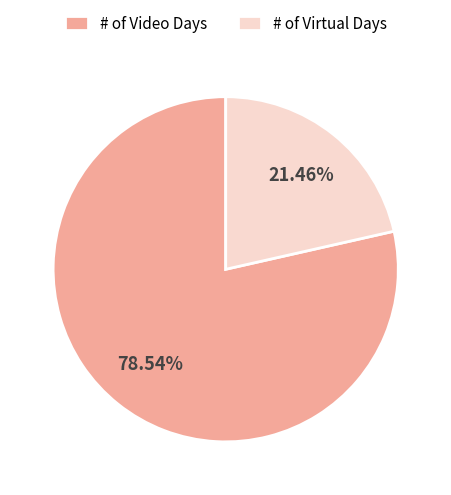

Count the number of slices in the pie.

2